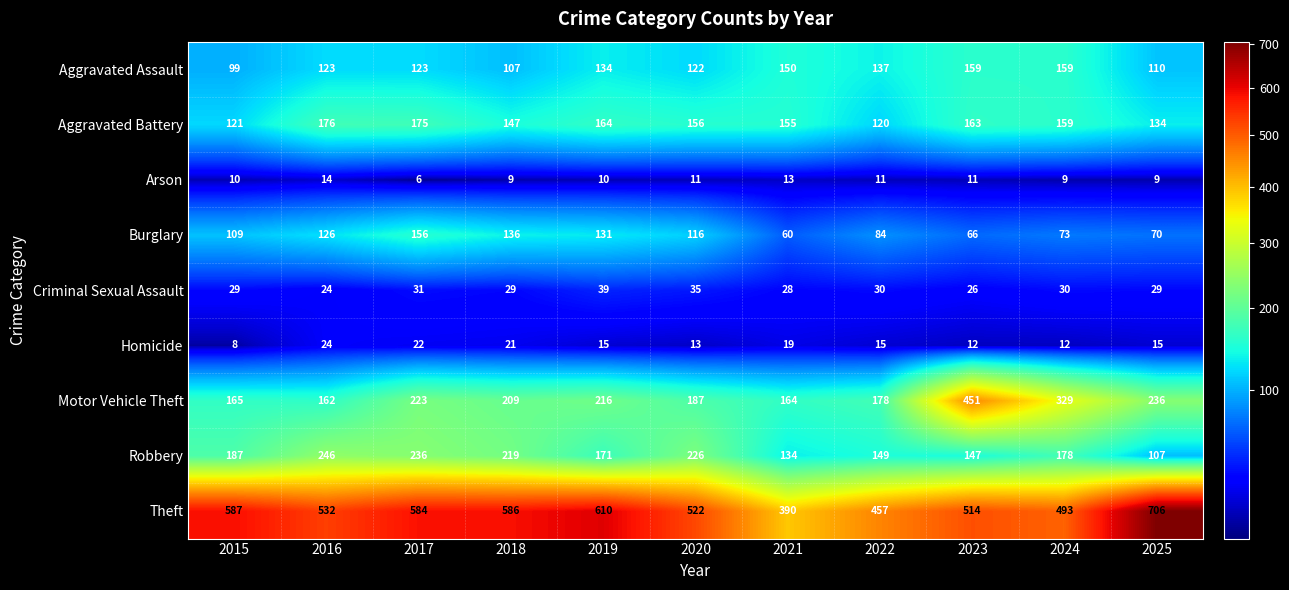

What is the average value of the Arson series?

10